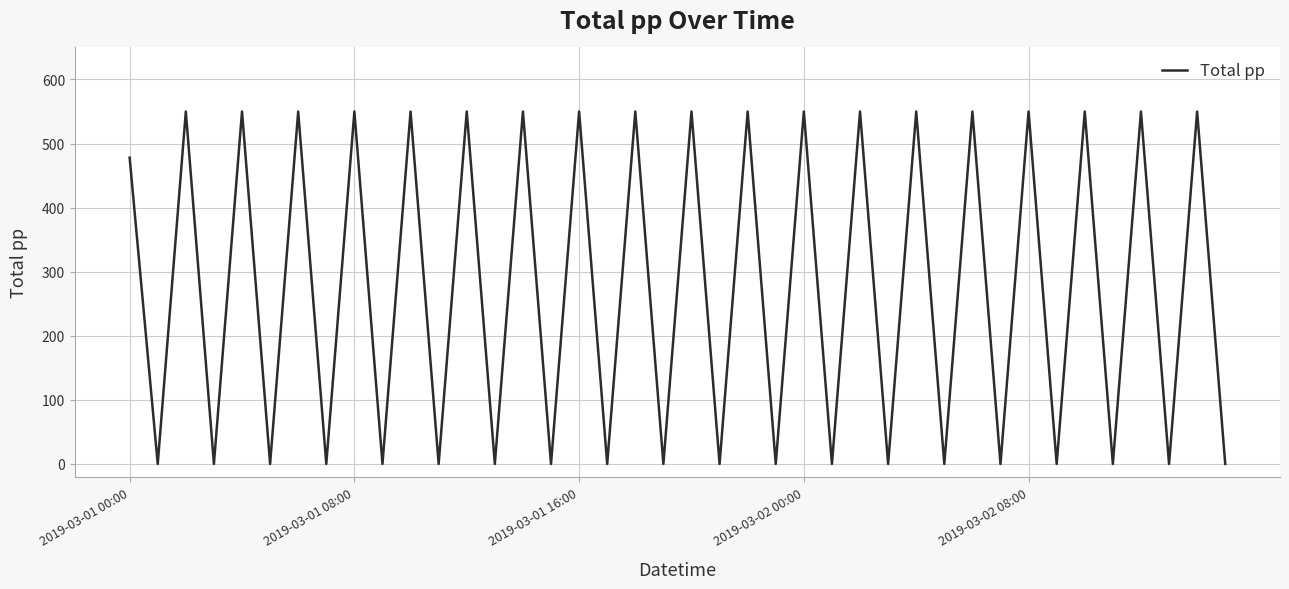

What is the maximum value shown in the chart?

550